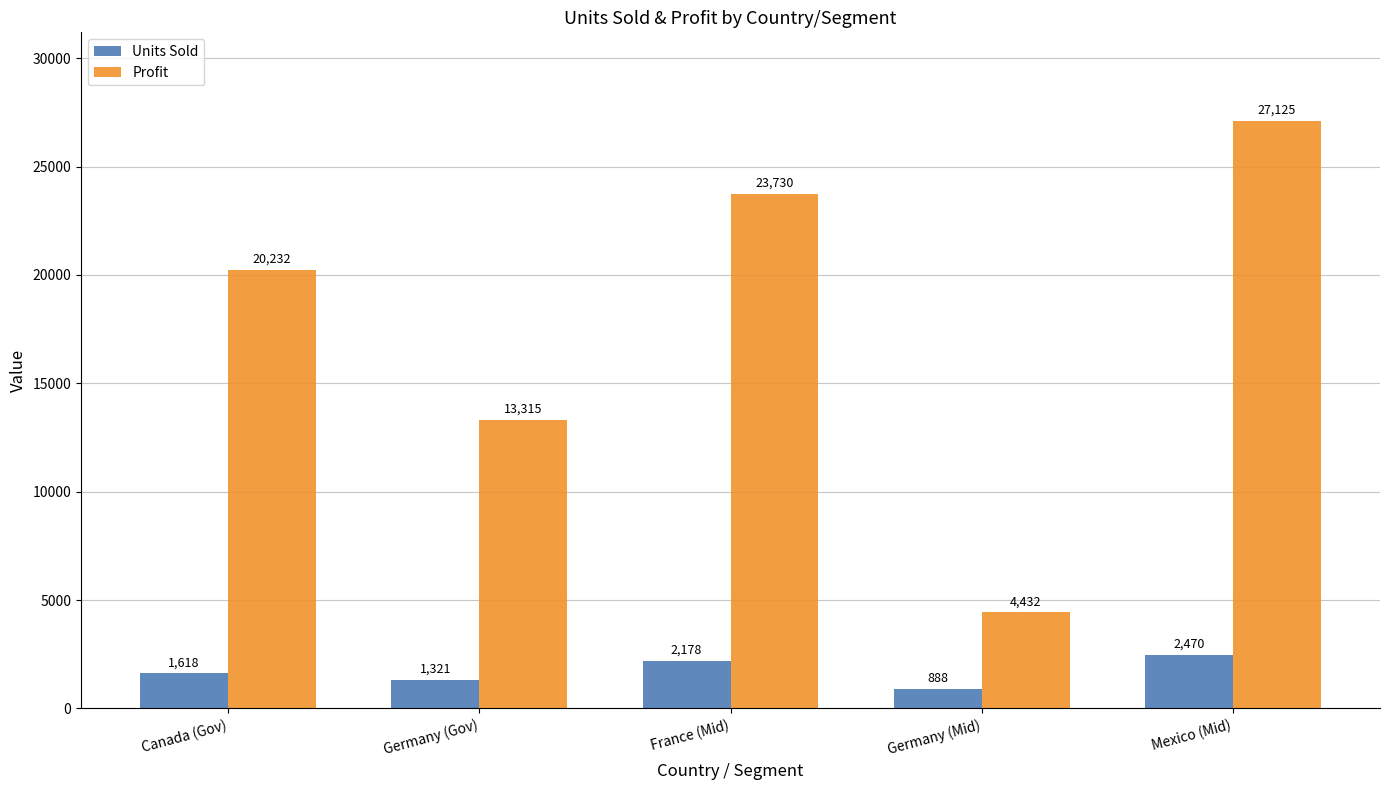

How many groups of bars are there?

5